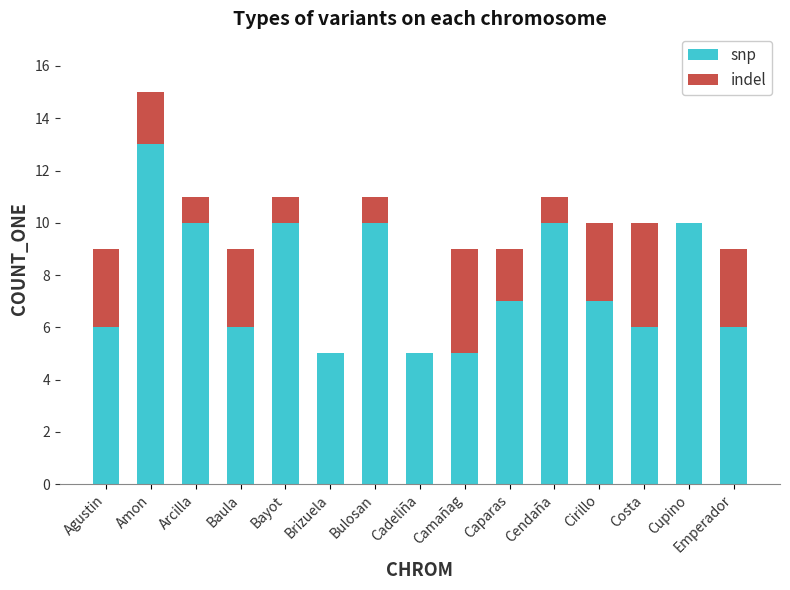

Read the snp value at Emperador.

6